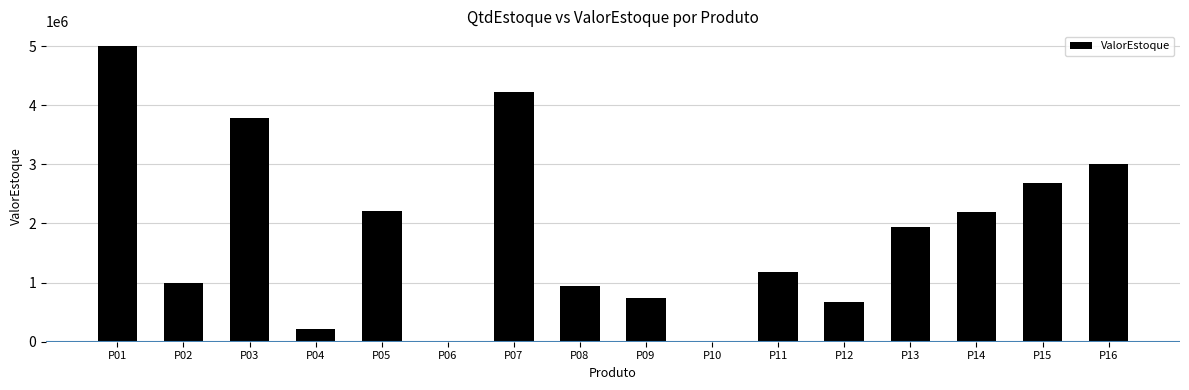

What is the change in value from P04 to P12?

+460846